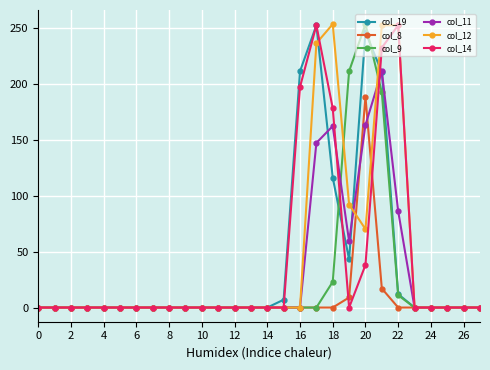

At how many categories does at least one series exceed 82?

7